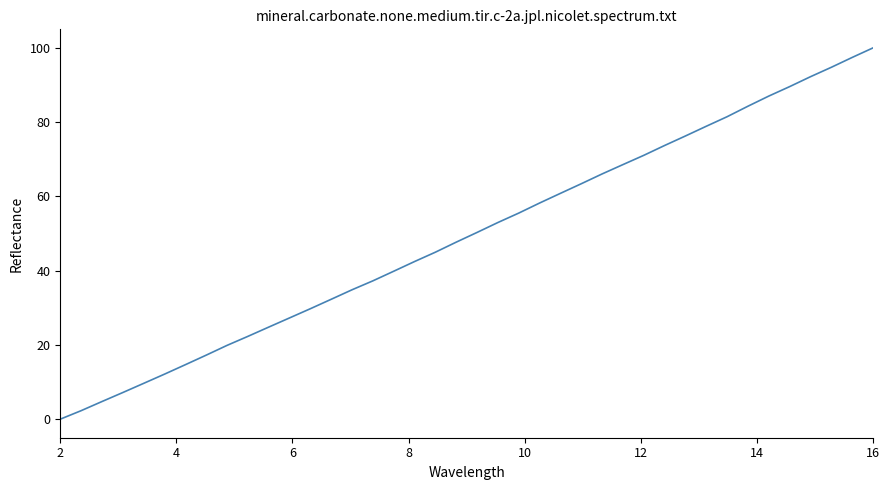

What is the maximum value shown in the chart?

100.0